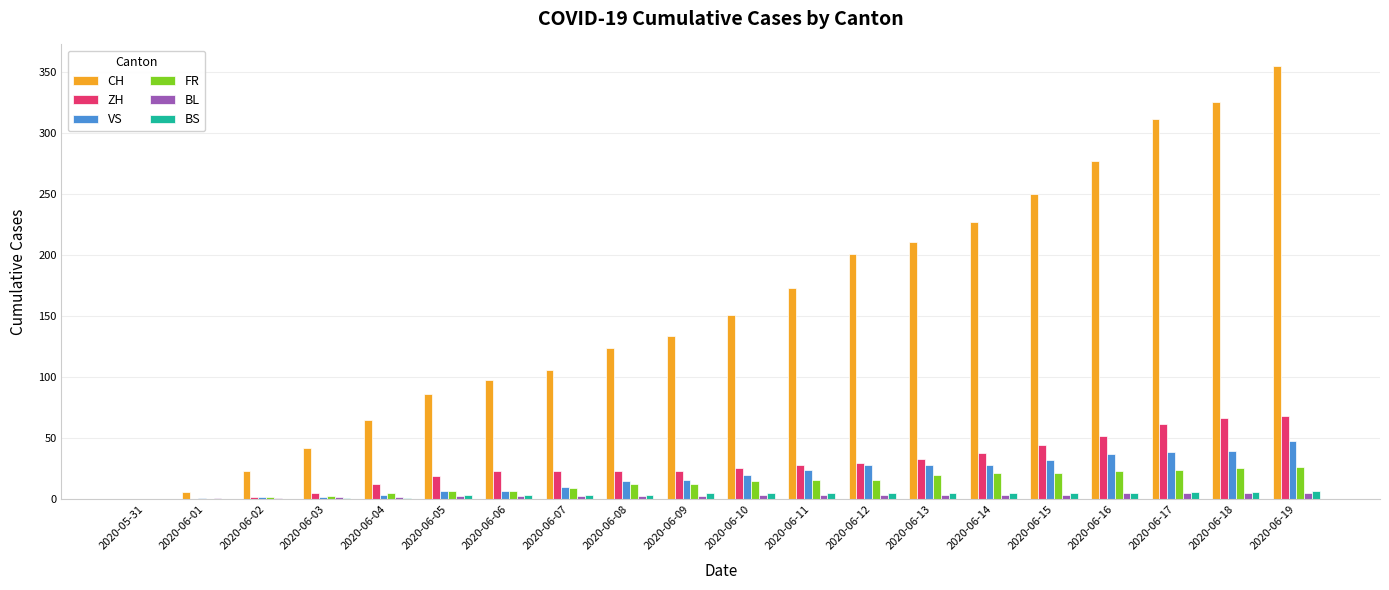

Which series has the largest total across all categories?

CH